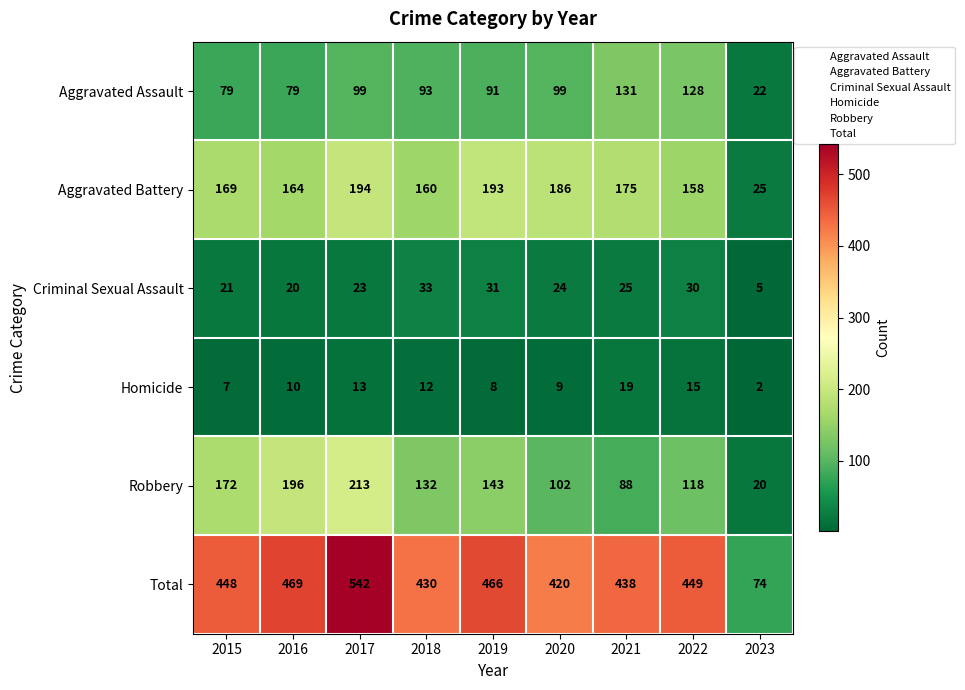

The value of Aggravated Battery at 2019 is 193. True or false?

True